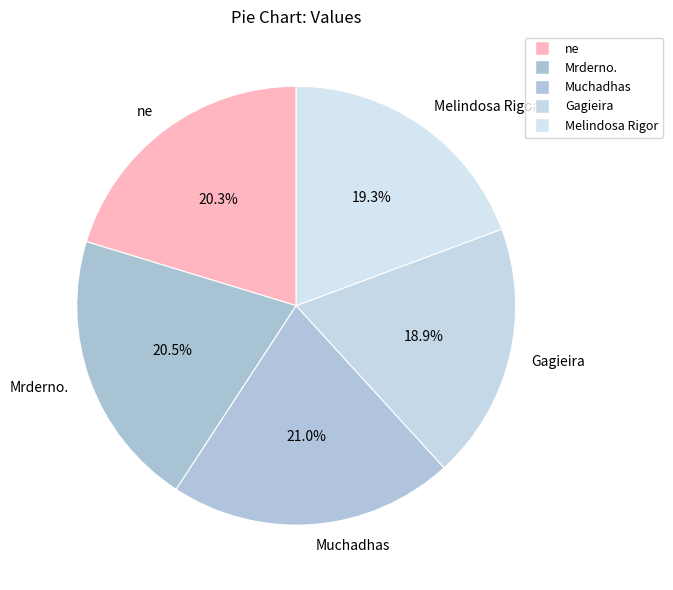

What is the total percentage of Melindosa Rigor and Gagieira?

38.2%